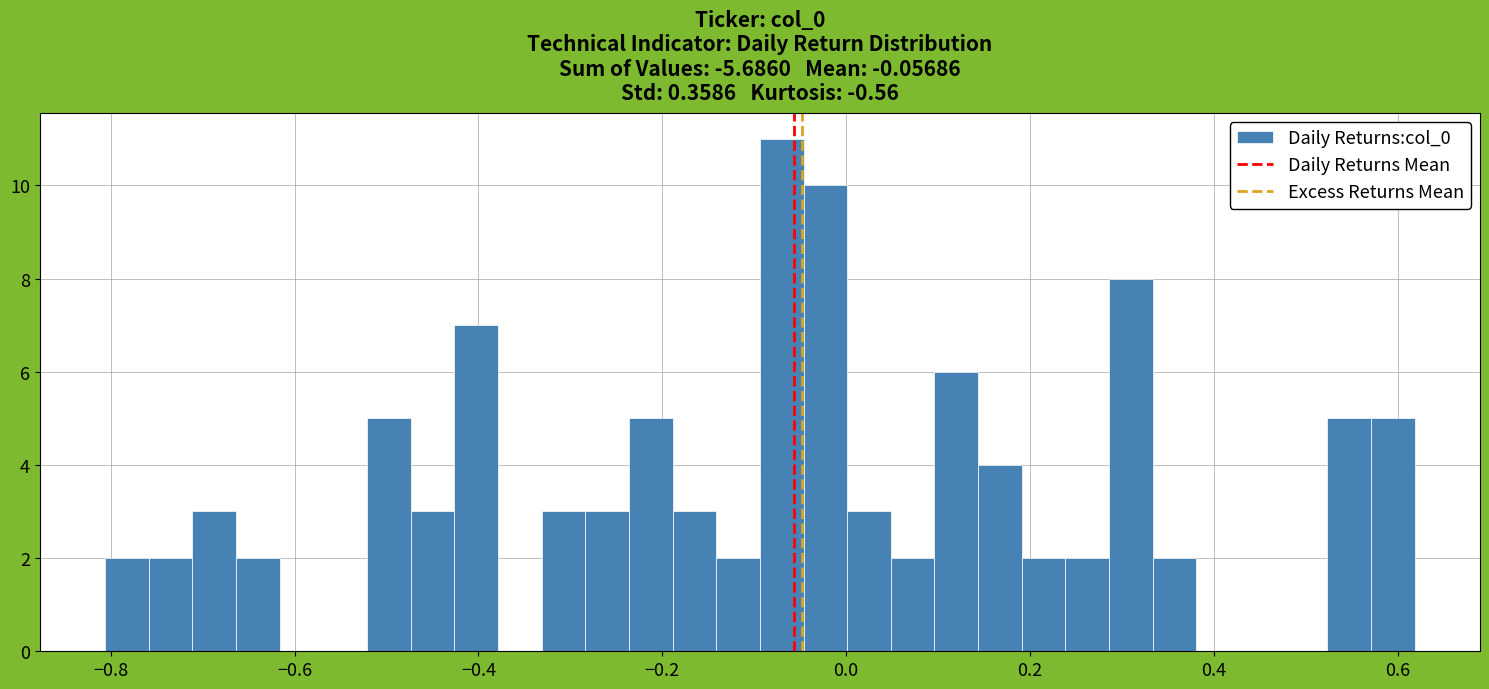

Around what value on the x-axis is the tallest bar? Give the approximate position of its centre, as read against the axis.

-0.08